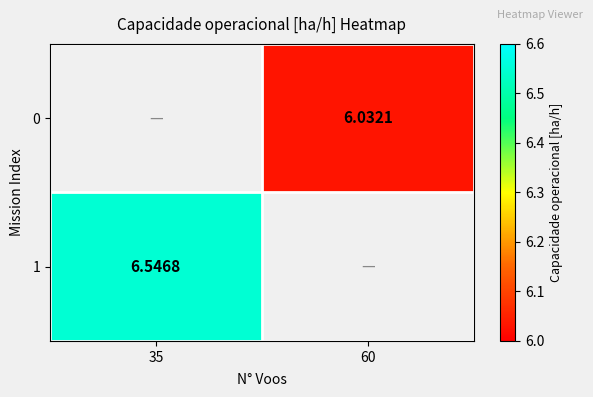

Count the number of data series in this chart.

2